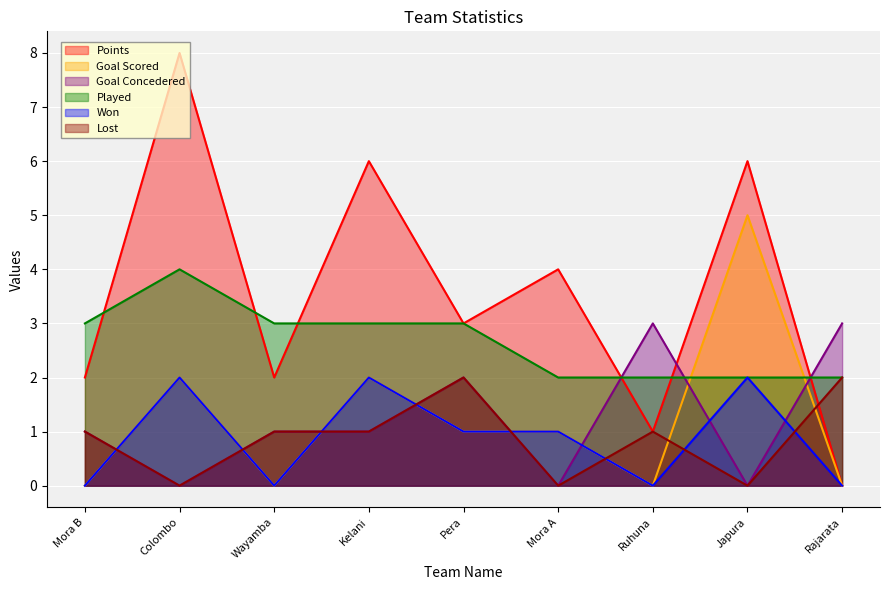

What are all the series names shown in the legend?

Points, Goal Scored, Goal Concedered, Played, Won, Lost